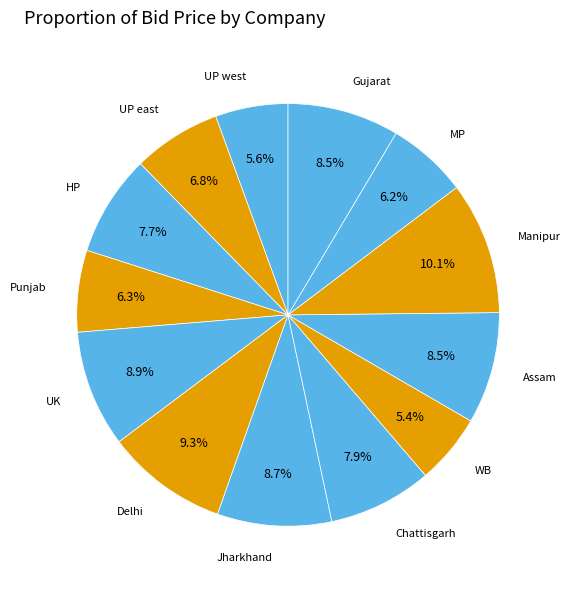

To the nearest percent, what is the difference between the largest and smallest slice percentages?

5%